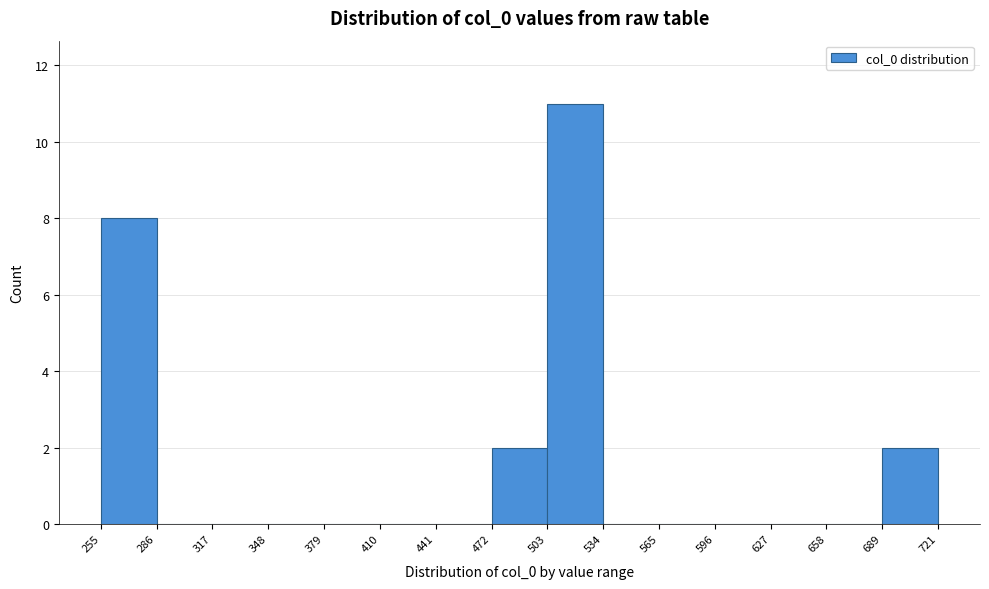

Reading left to right, transcribe this chart: for each bar, give the range it covers on the x-axis and its height. The values are not printed on the chart, so give them approximately, as read against the axis.

255 to 286: 8
286 to 317: 0
317 to 348: 0
348 to 379: 0
379 to 410: 0
410 to 441: 0
441 to 472: 0
472 to 503: 2
503 to 534: 11
534 to 565: 0
565 to 596: 0
596 to 627: 0
627 to 658: 0
658 to 689: 0
689 to 721: 2